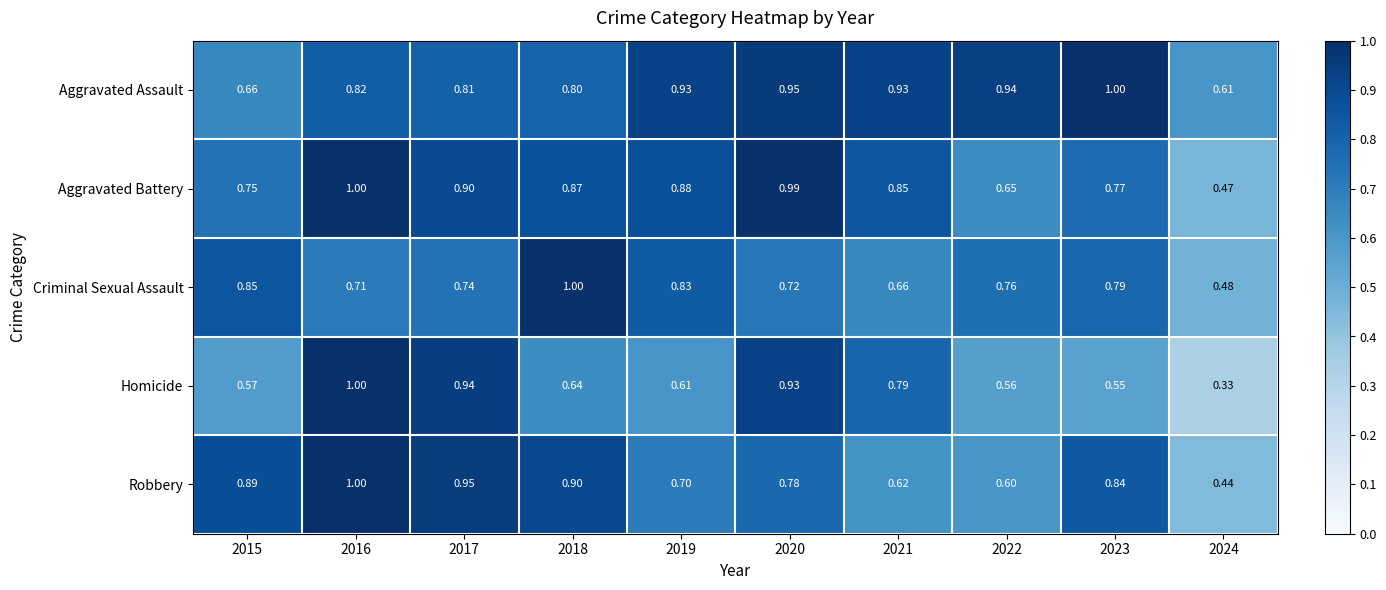

Is the value of Robbery at 2021 greater than the value of Criminal Sexual Assault at 2021?

No